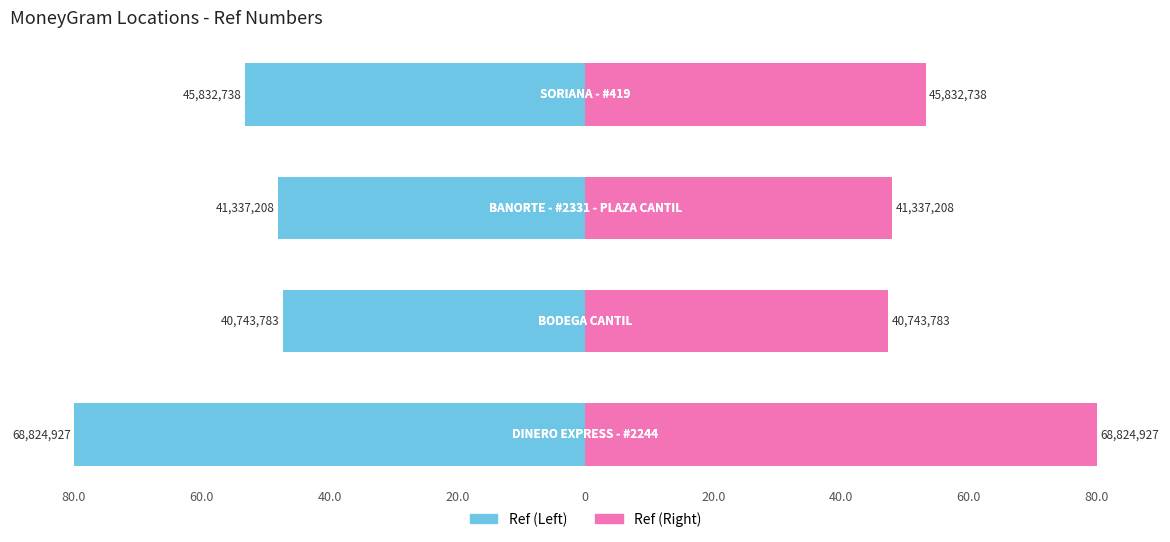

List the series in order of their overall mean, lowest first.

Ref (Left), Ref (Right)